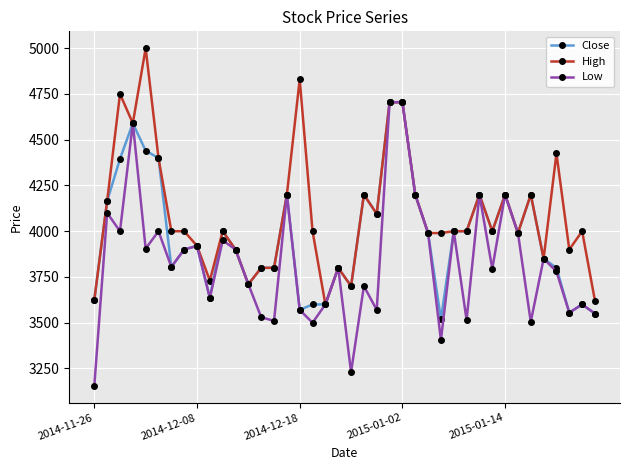

What is the average value of the Close series?

3973